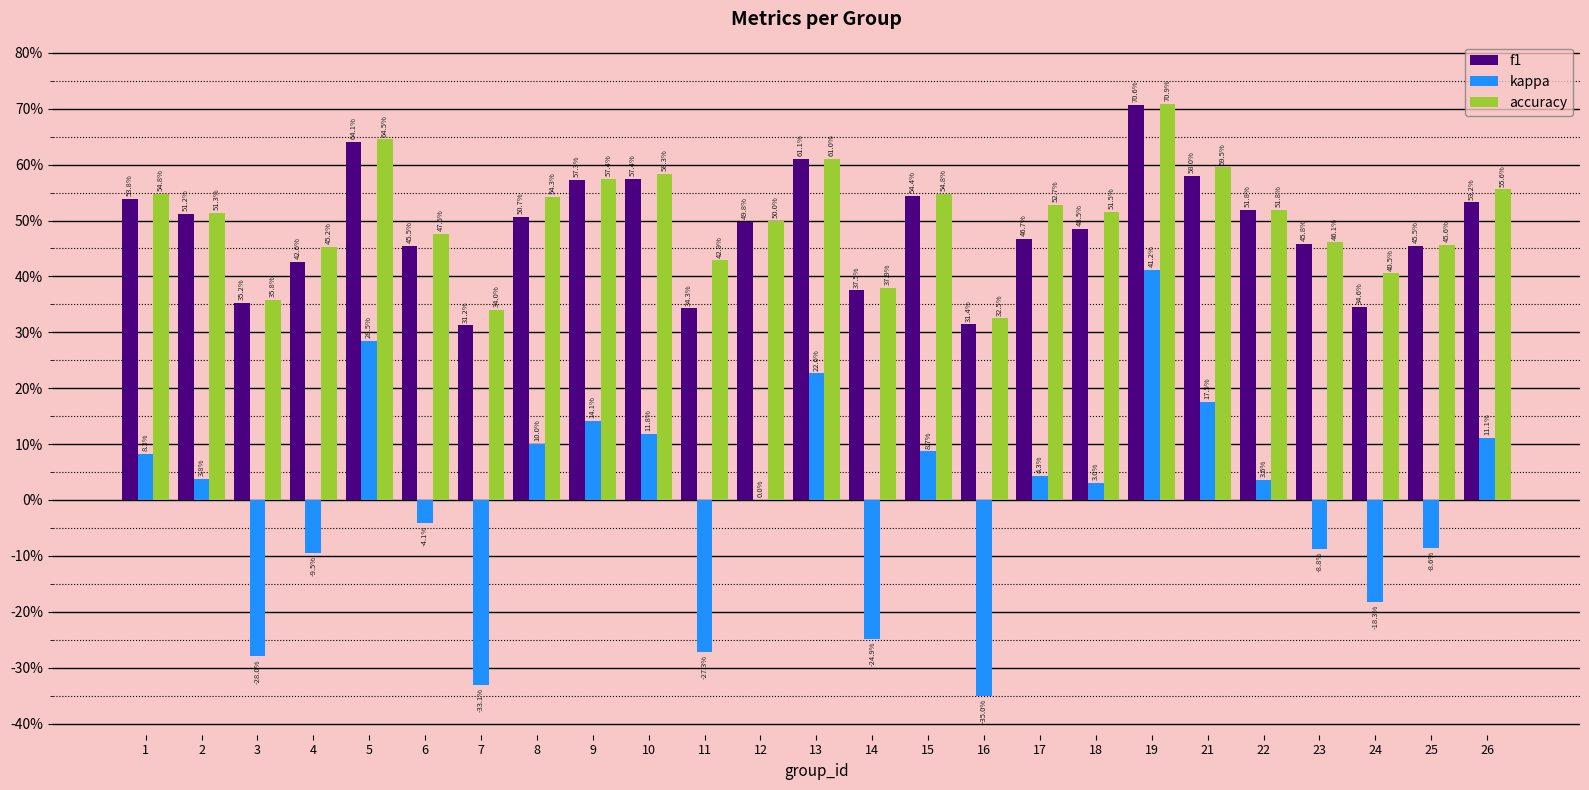

Is it true that accuracy equals 0.5 at 15?

True